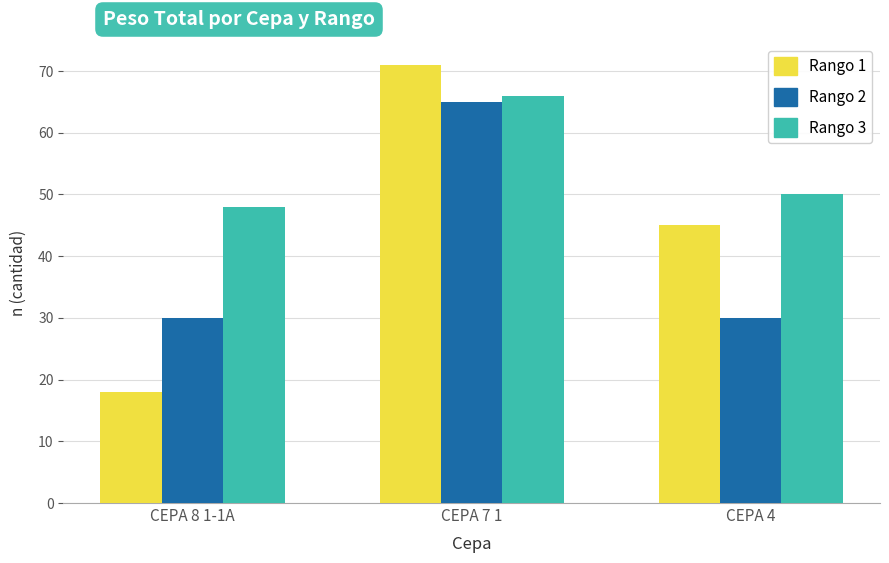

What is the label of the 1st bar from the right?

CEPA 4